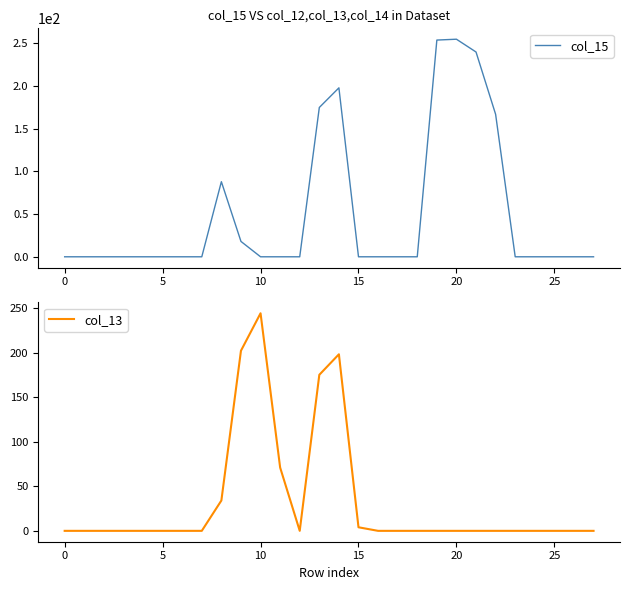

At which label is col_15 closest to 127?

8